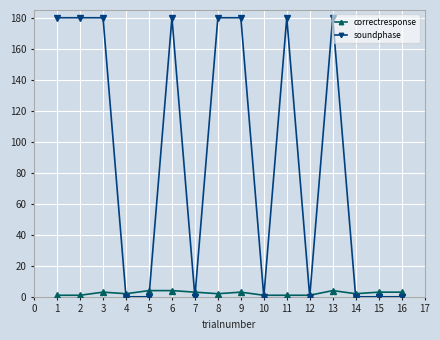

What is the average value of the soundphase series?

90